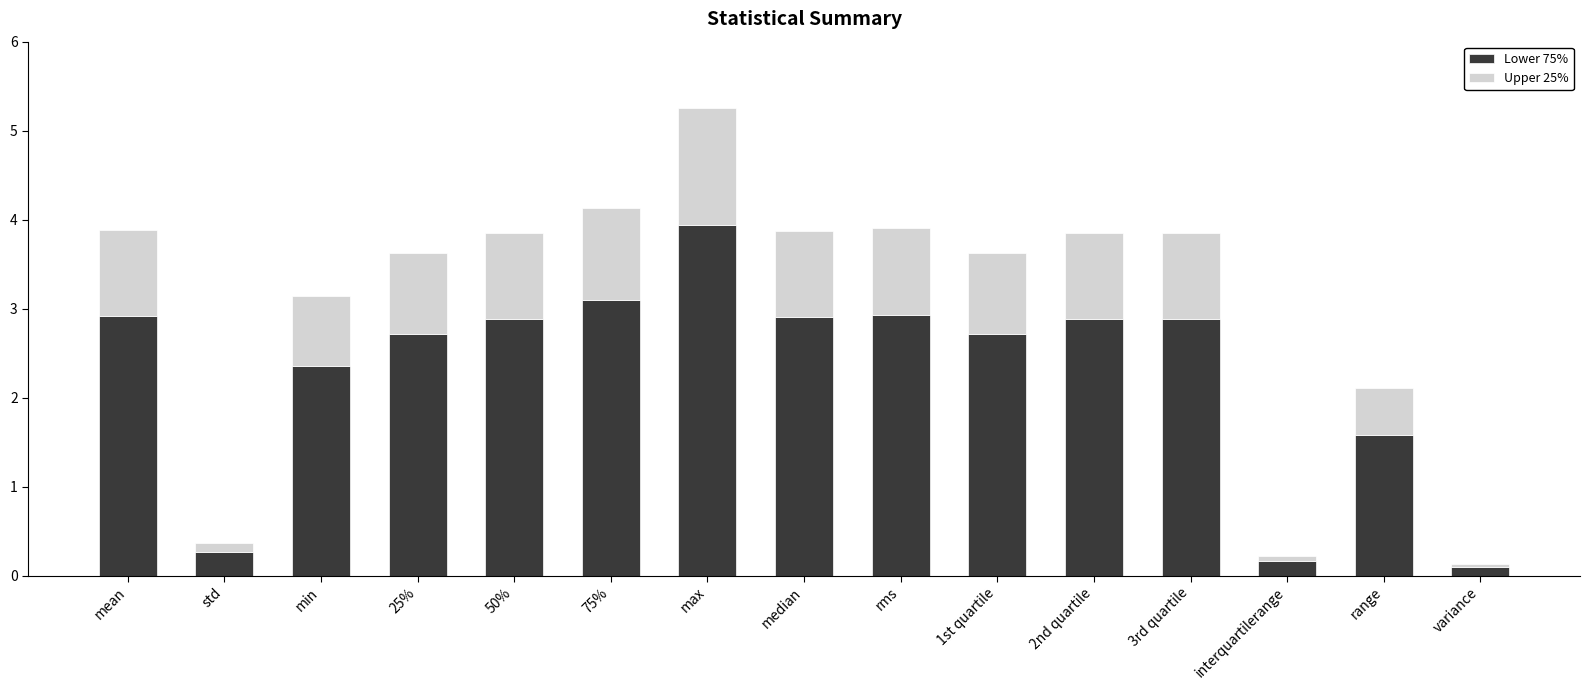

What is the highest value of the Lower 75% series?

3.9